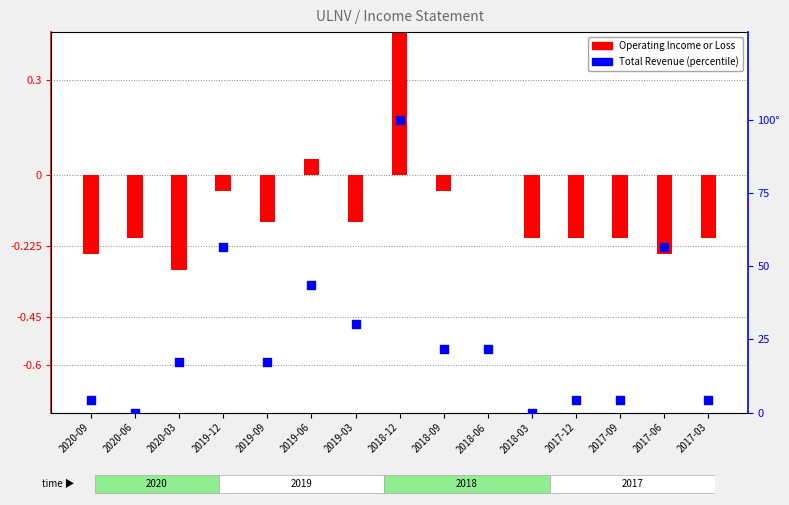

Which series has the largest total across all categories?

Total Revenue